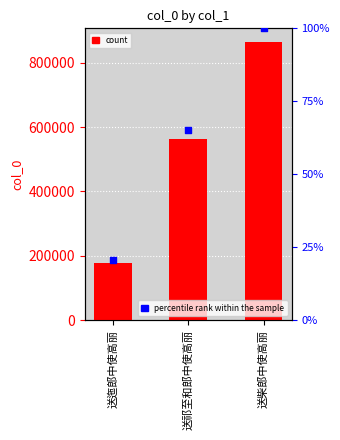

What is the total value across all series at 送迤郎中使高丽?

178032.6